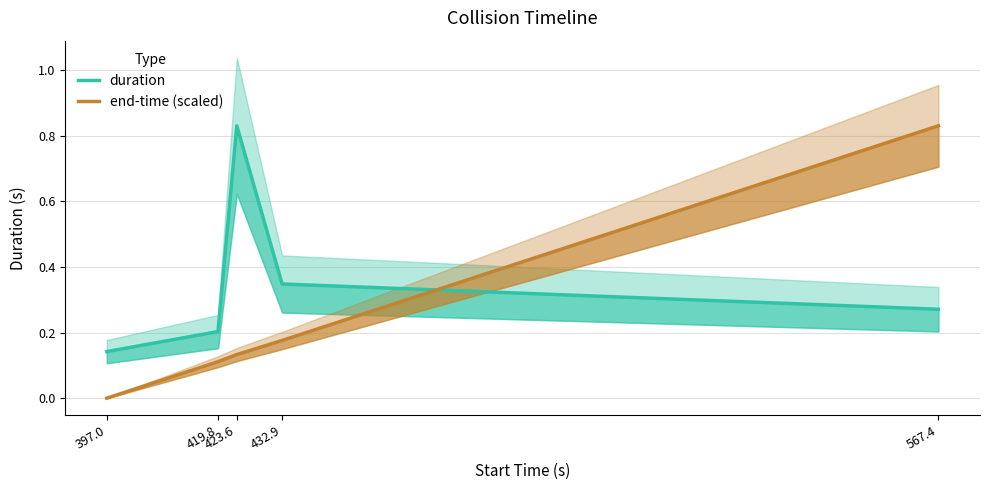

At which label is duration closest to 0?

397.0